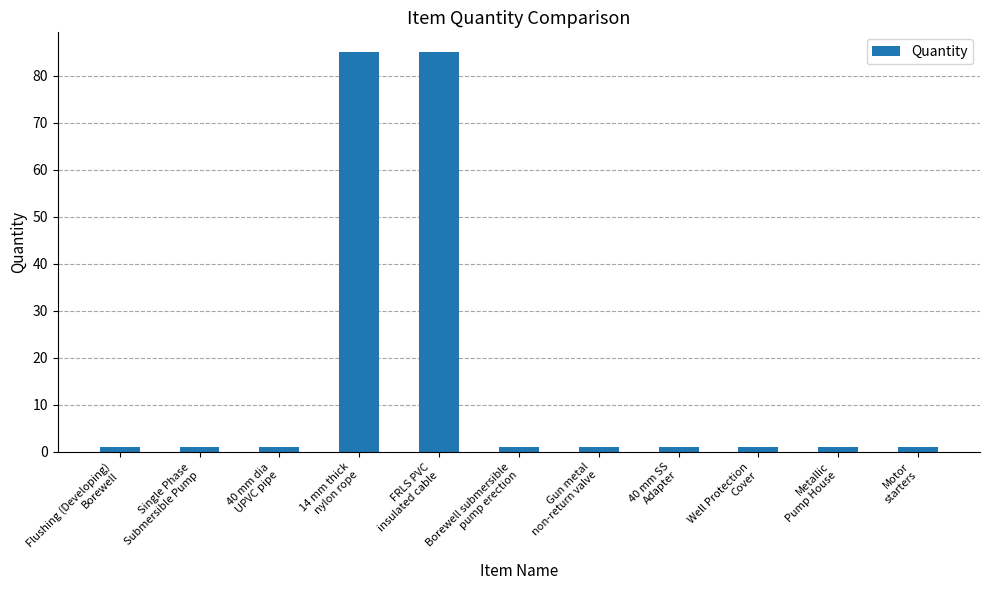

What is the greatest value displayed?

85